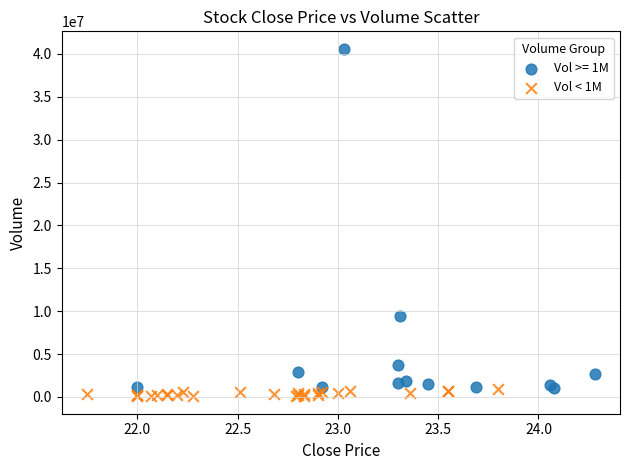

Which series has the largest Y range (max minus min)?

Vol >= 1M